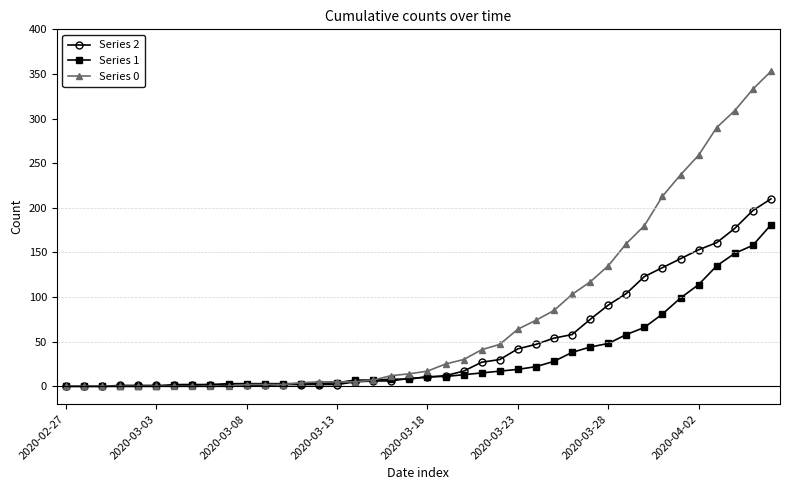

Which series has the largest total across all categories?

Series 0